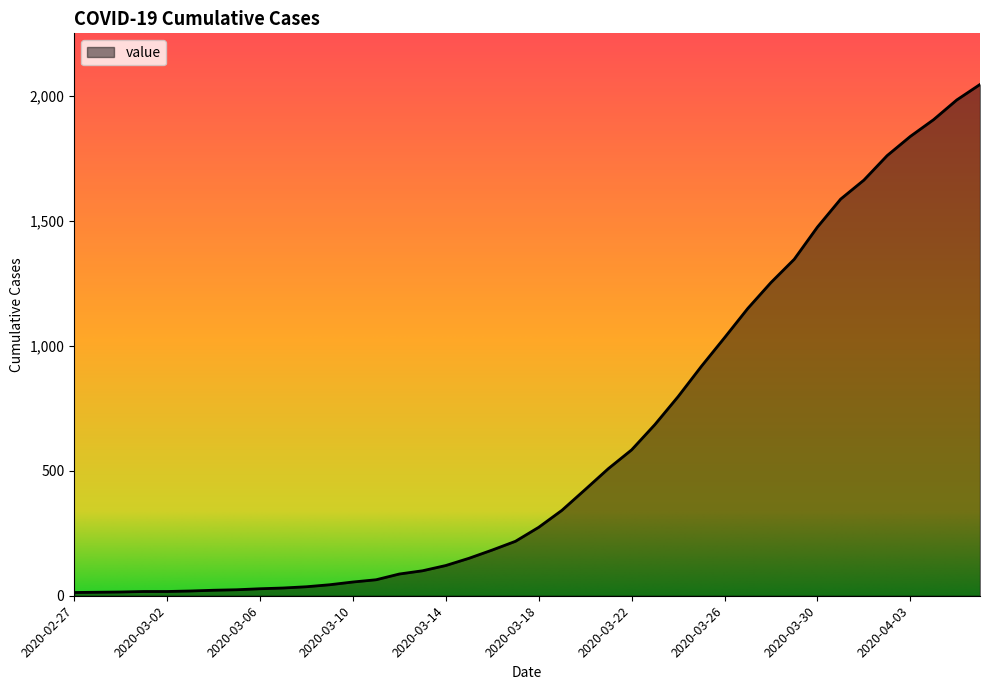

What is the maximum value shown in the chart?

2047